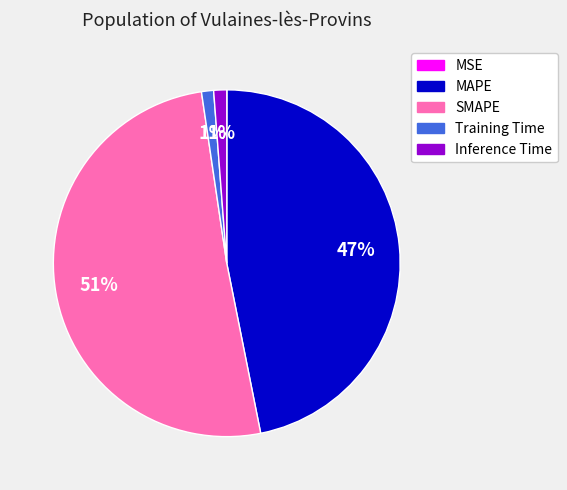

Do Inference Time and MAPE together represent more than half of the pie?

No